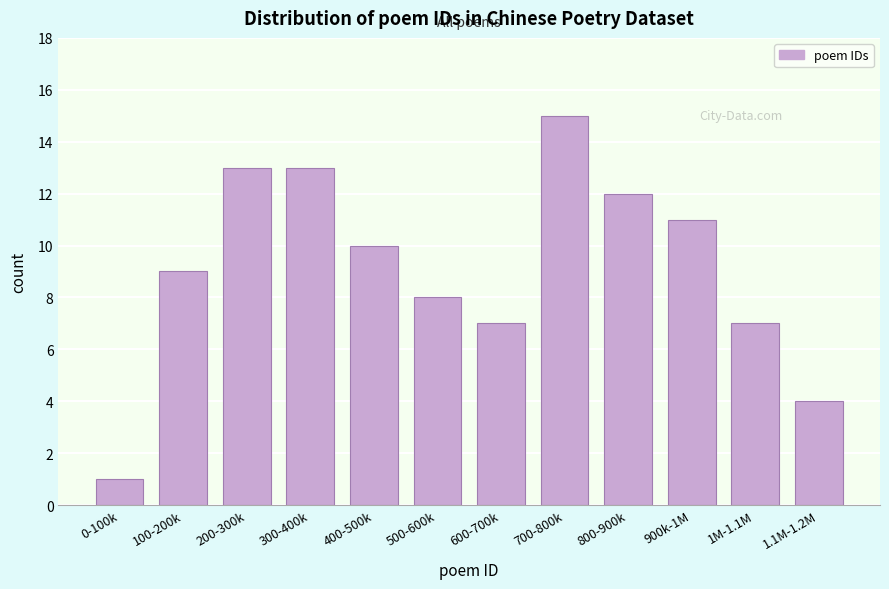

Reading left to right, extract all data points from this chart.

1	9	13	13	10	8	7	15	12	11	7	4